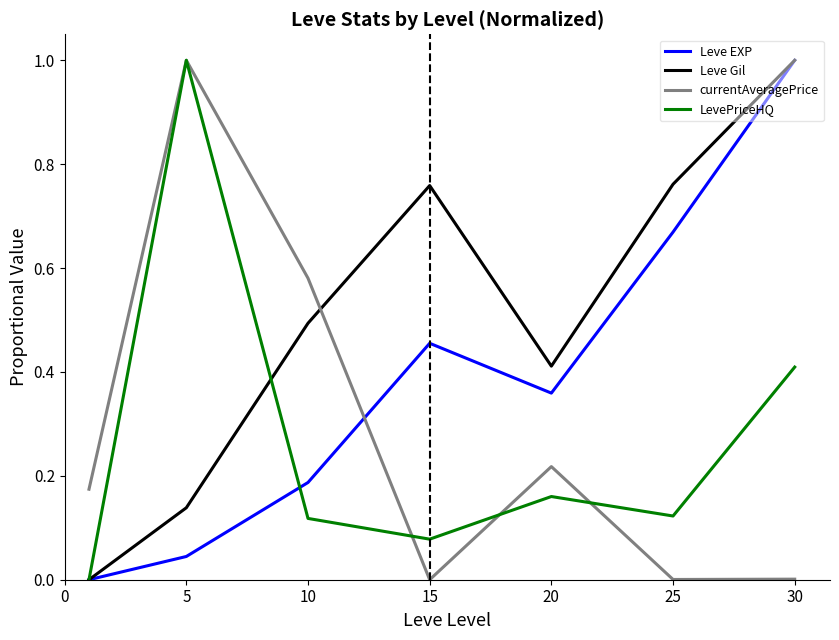

True or false: Leve Gil and currentAveragePrice cross at least once.

True